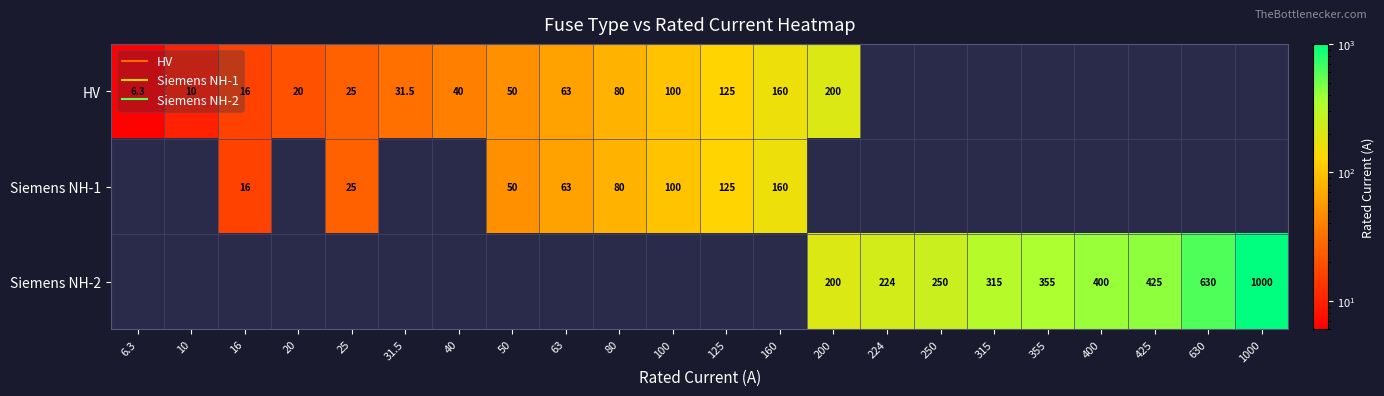

How many series are shown in this chart?

3